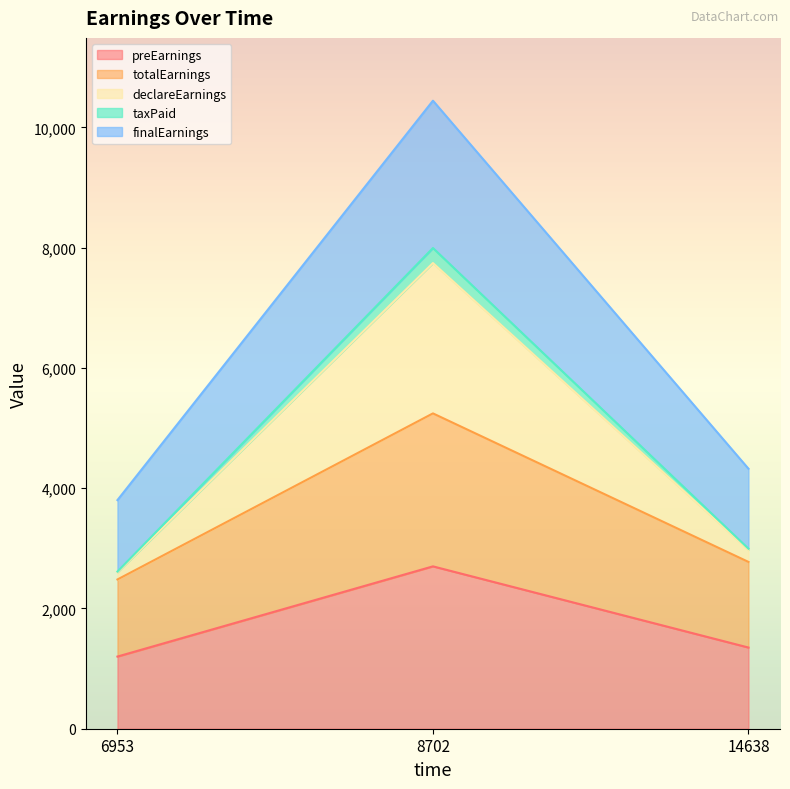

The totalEarnings series shows 2774 at 14638. True or false?

True